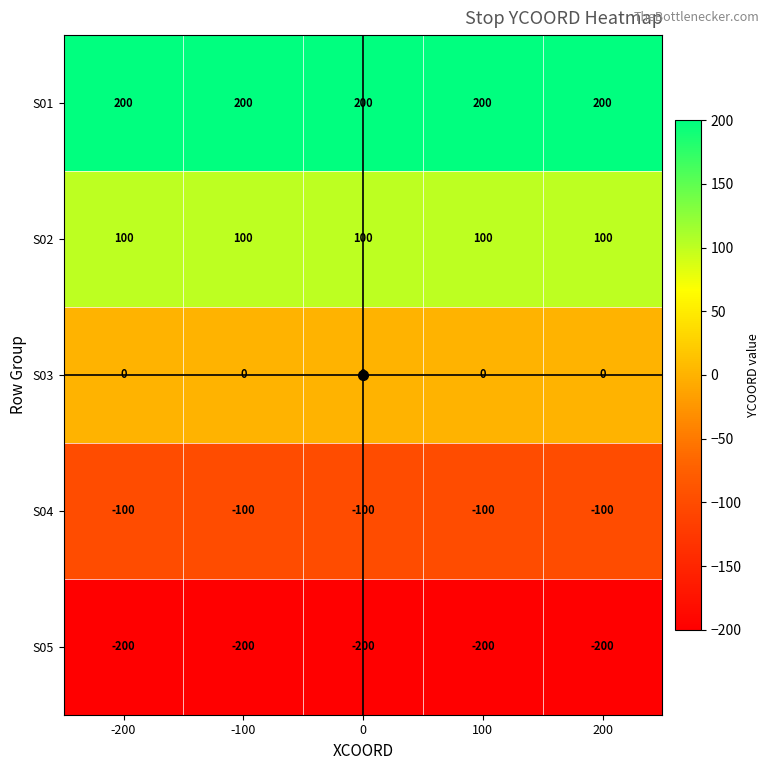

Is it true that S05 equals -90 at 200?

False